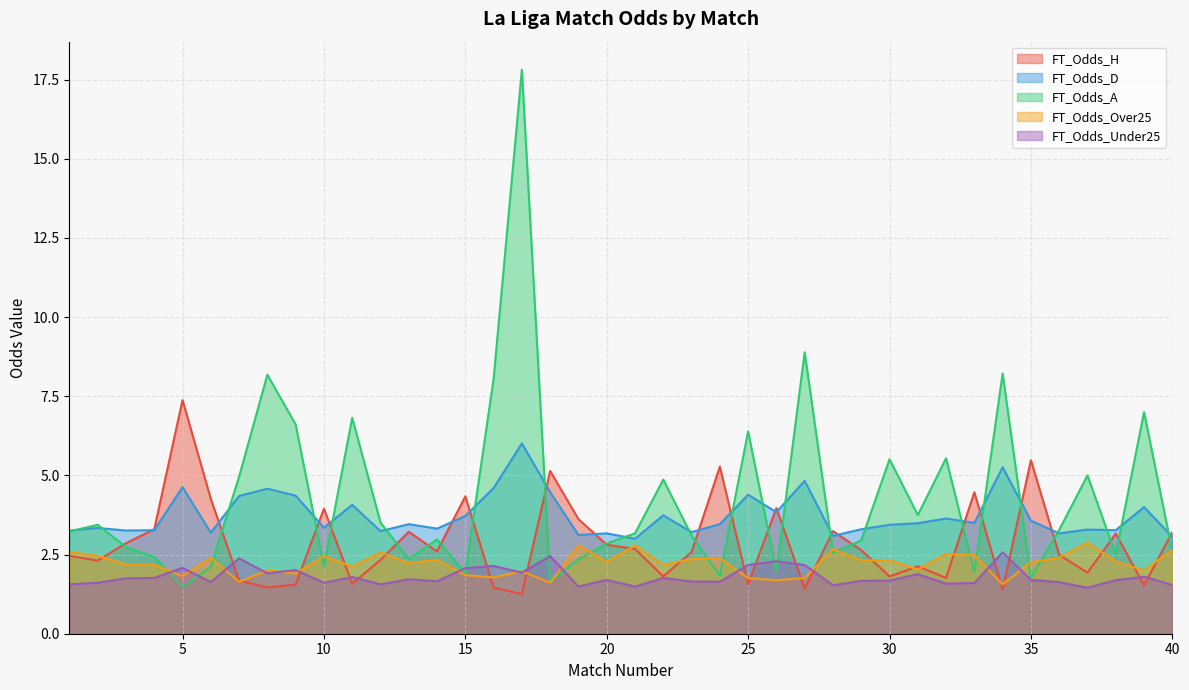

The FT_Odds_D series shows 3.1 at 40. True or false?

True